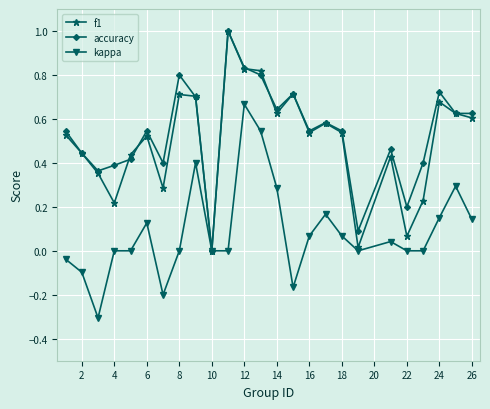

True or false: f1 has more than 1 interior local peaks.

True